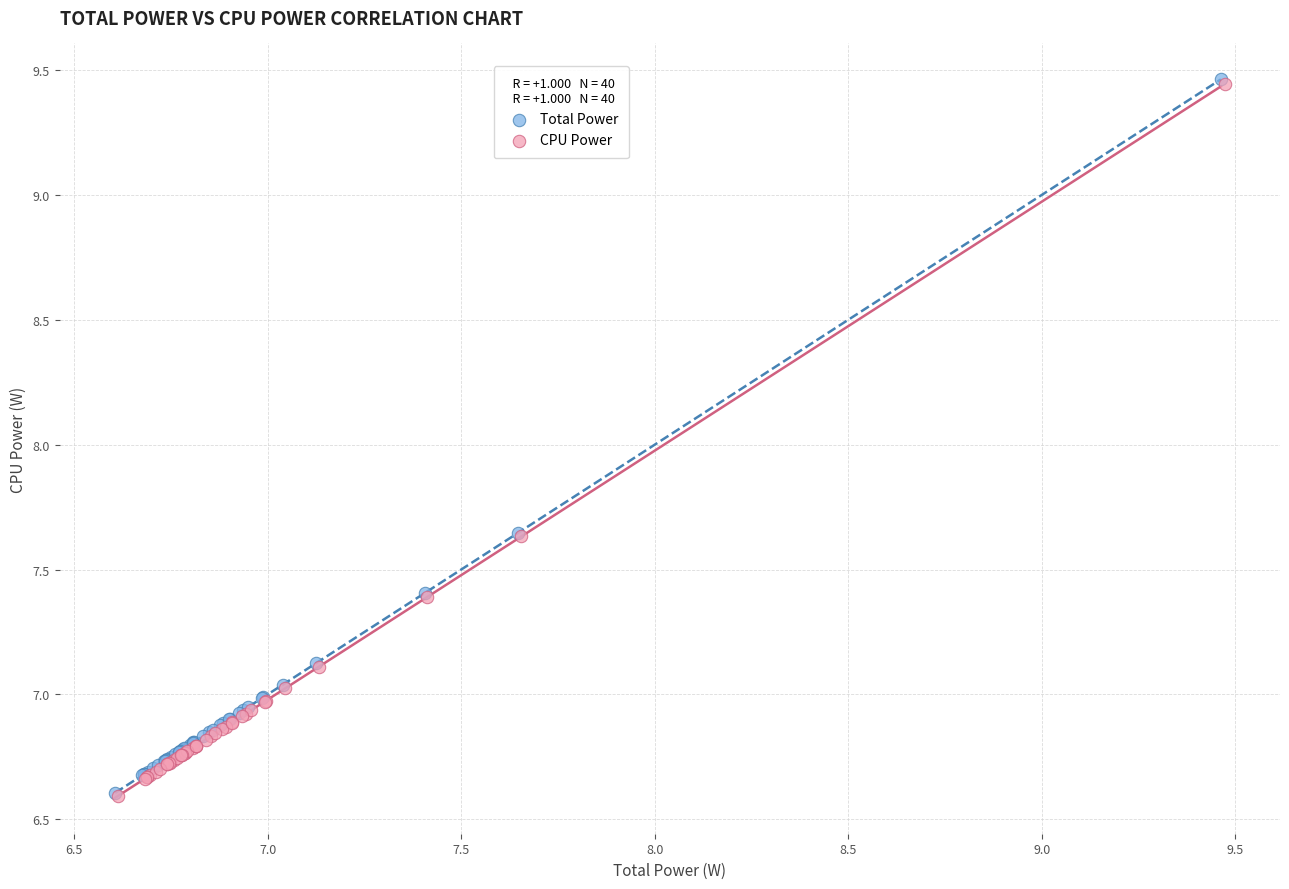

Which series has the widest spread of Y values?

Total Power